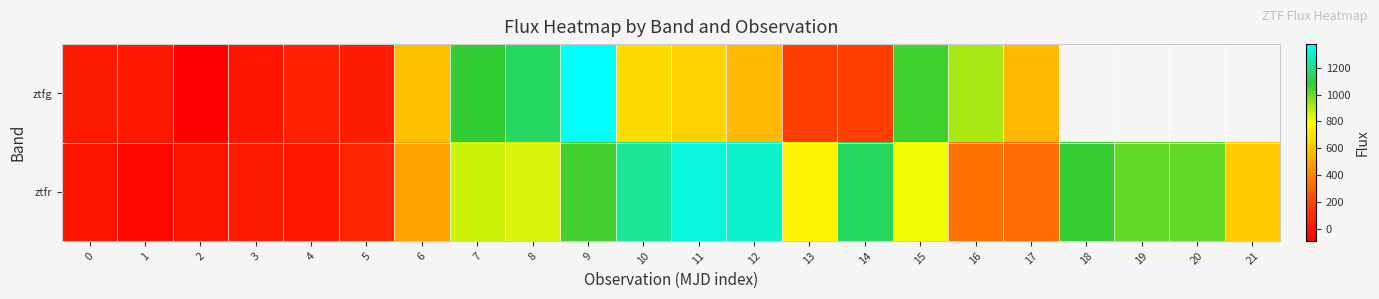

Rank the series at 6 from highest to lowest value.

ztfg, ztfr